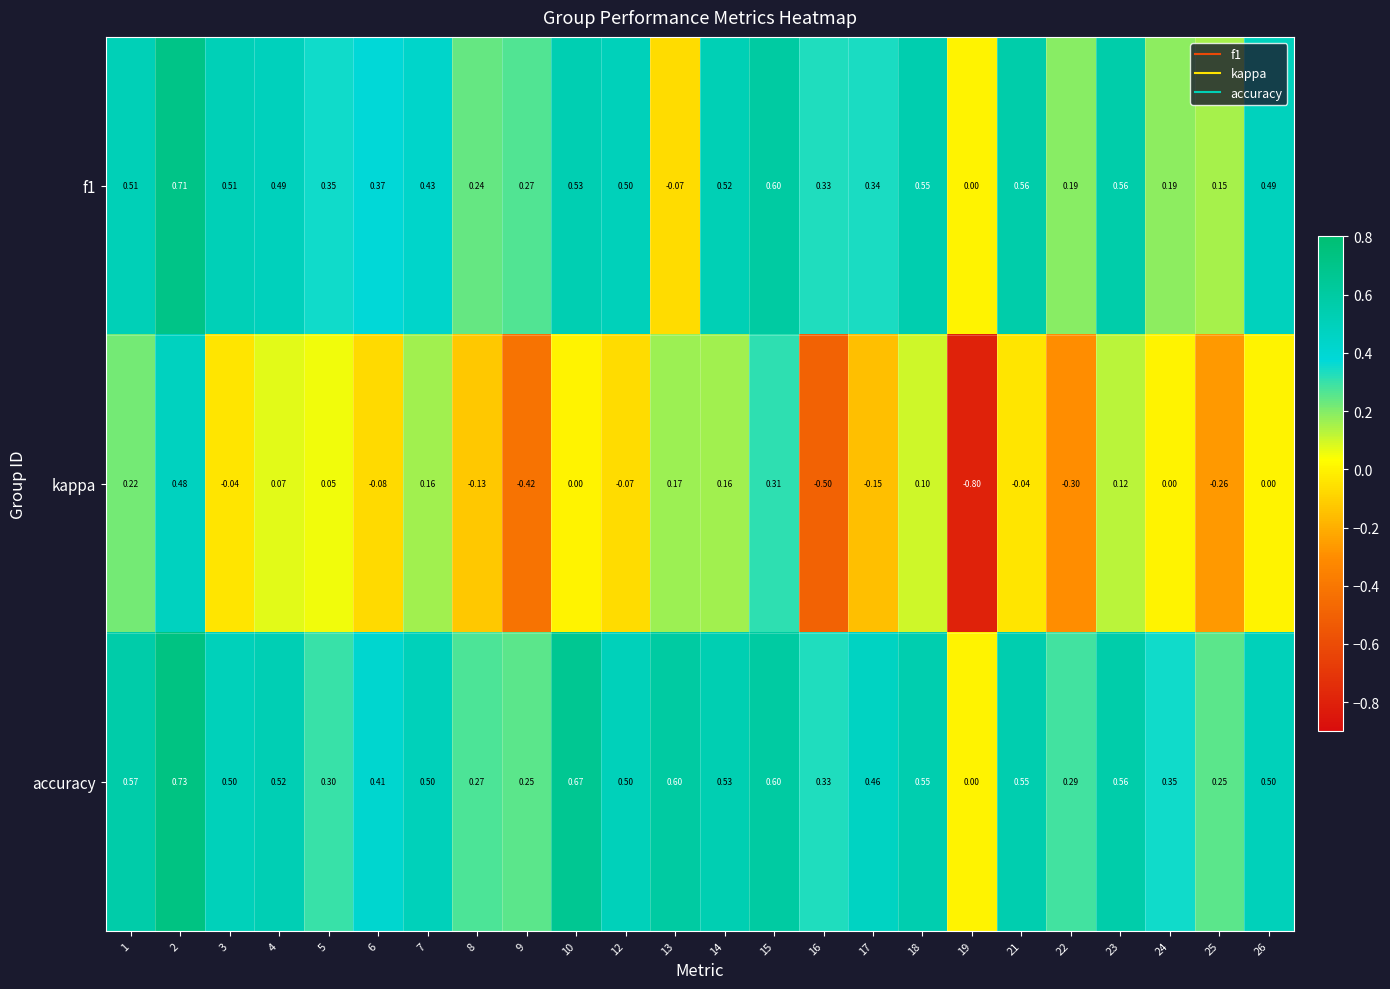

Which series has the largest total across all categories?

accuracy